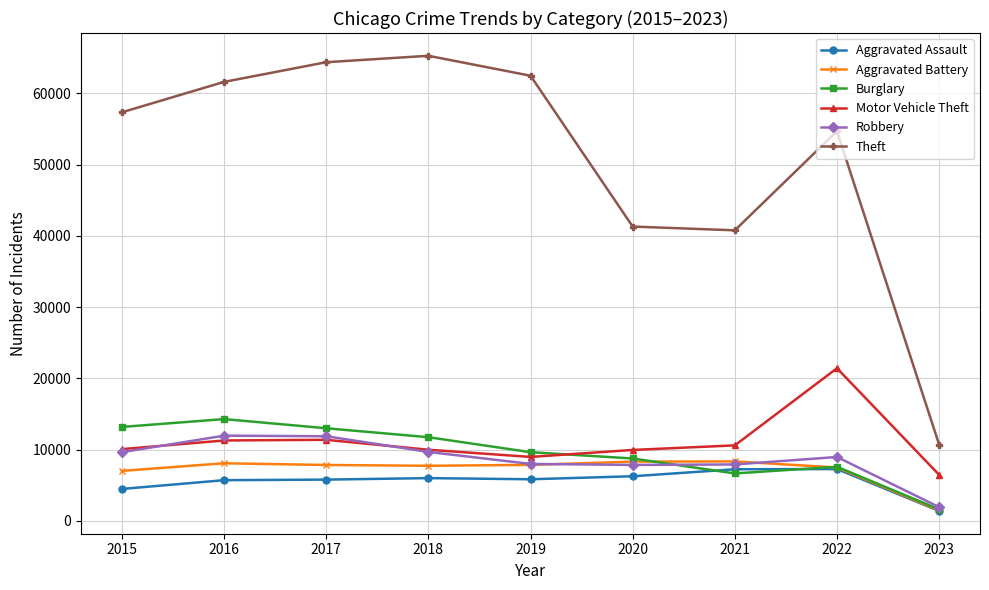

At how many categories does at least one series exceed 4041?

9